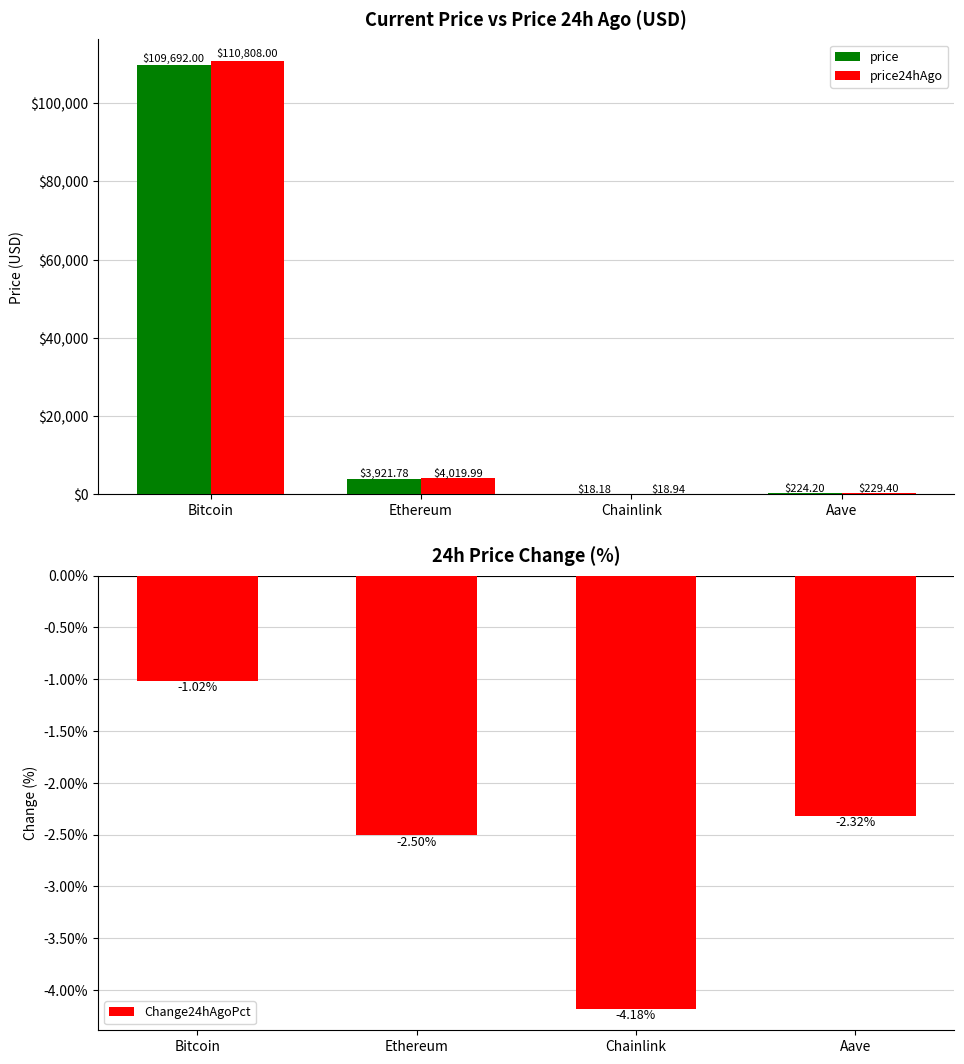

What is the sum of the Change24hAgoPct values at Chainlink and Bitcoin?

-5.2